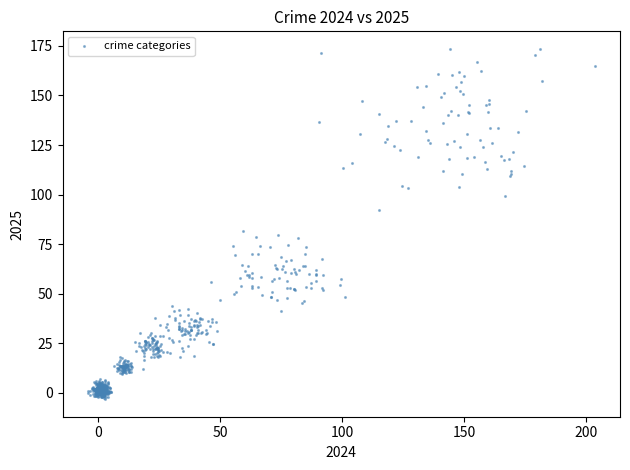

What Y value in the scatter plot is closest to 85?

81.8